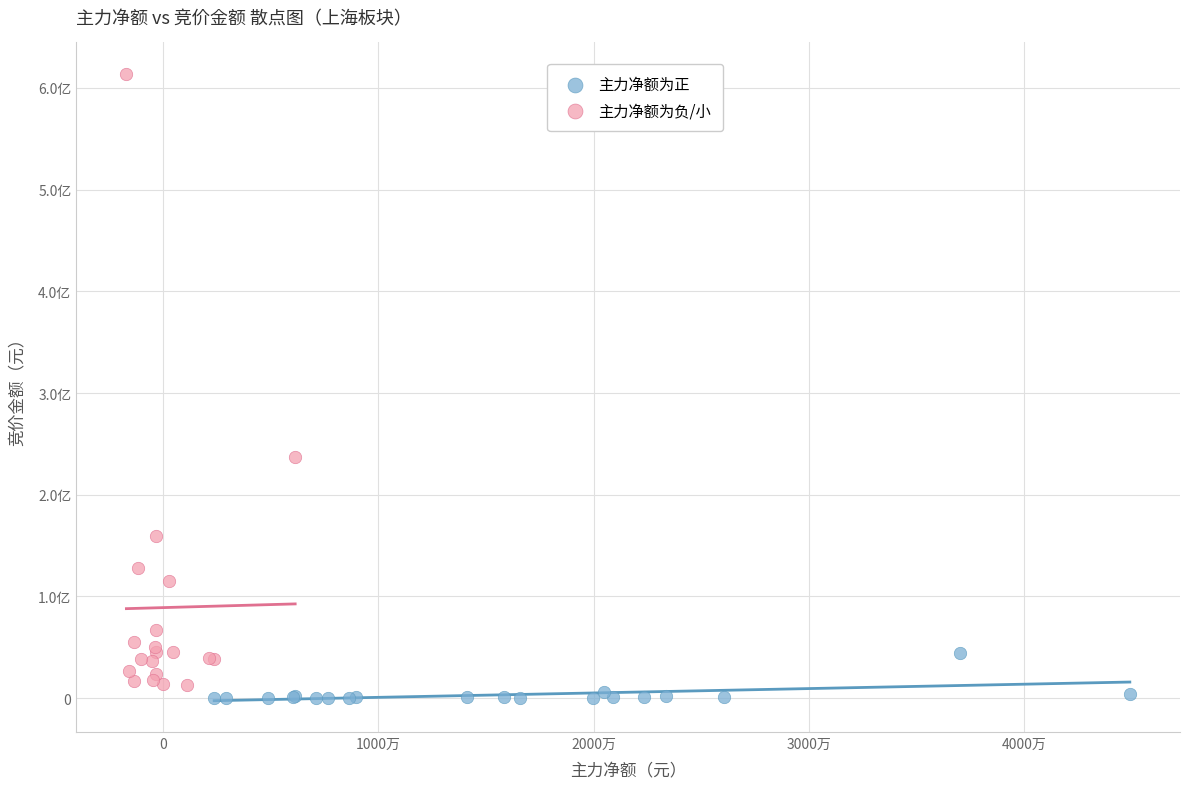

Which series has the widest spread of Y values?

主力净额为负/小